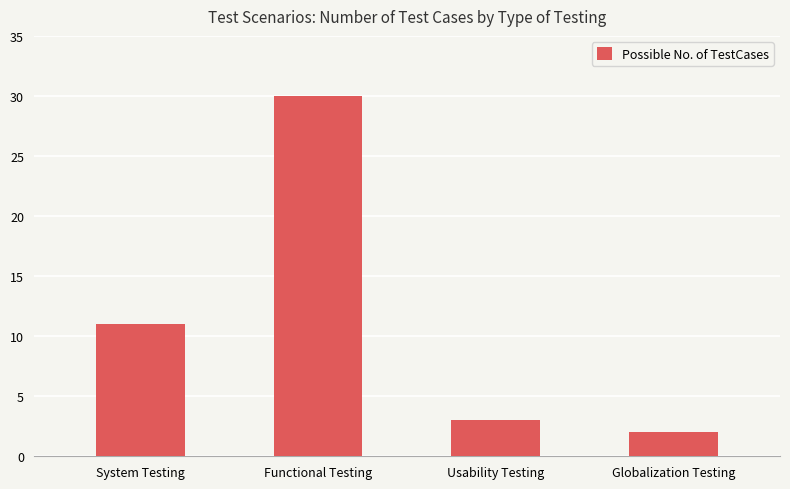

What is the value of the 4th bar from the left?

2